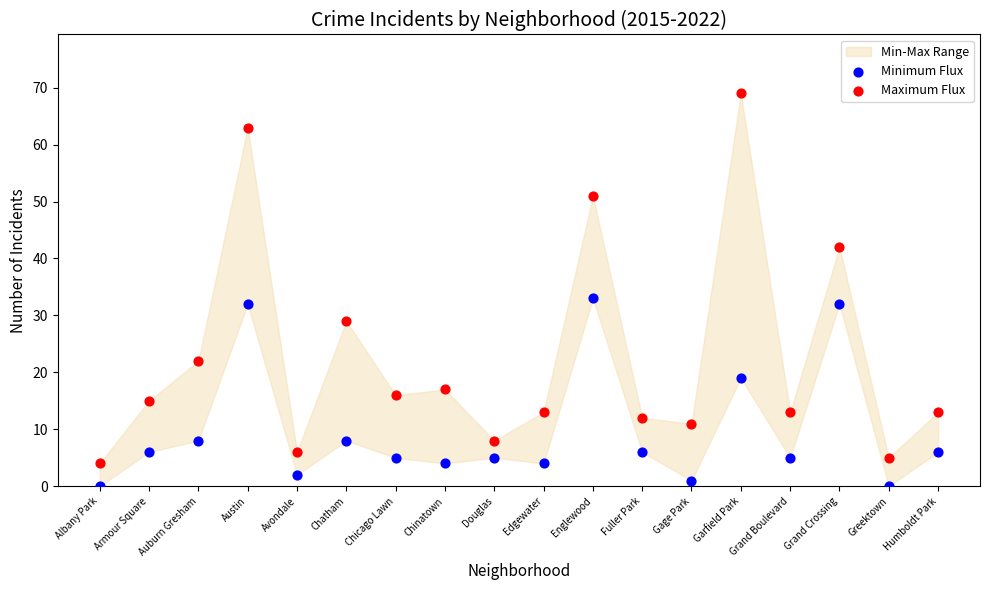

Which series has the widest spread of Y values?

Maximum Flux